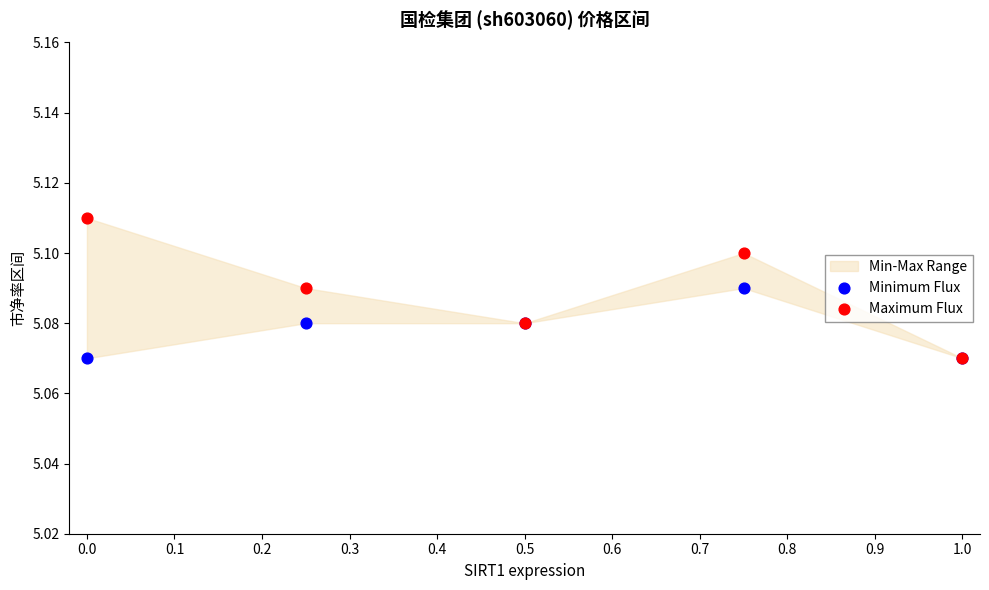

Which series reaches the minimum Y coordinate?

Minimum Flux